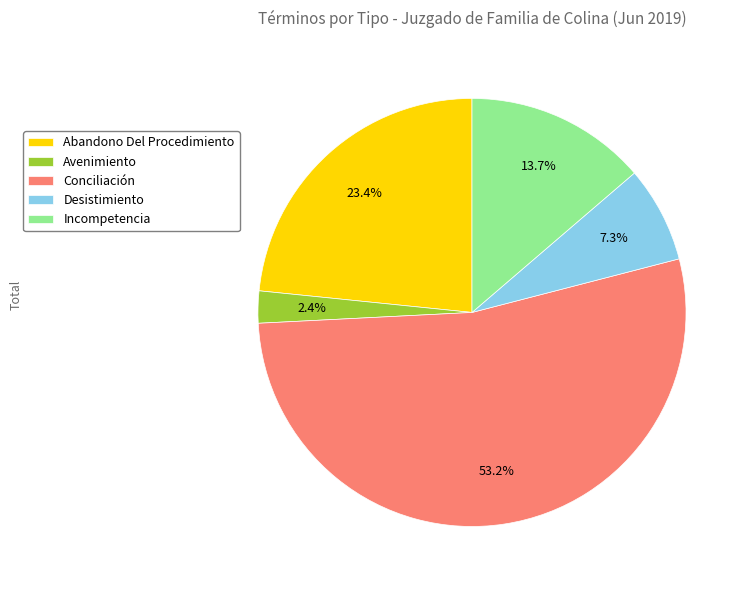

What is the smallest slice in the pie chart?

Avenimiento